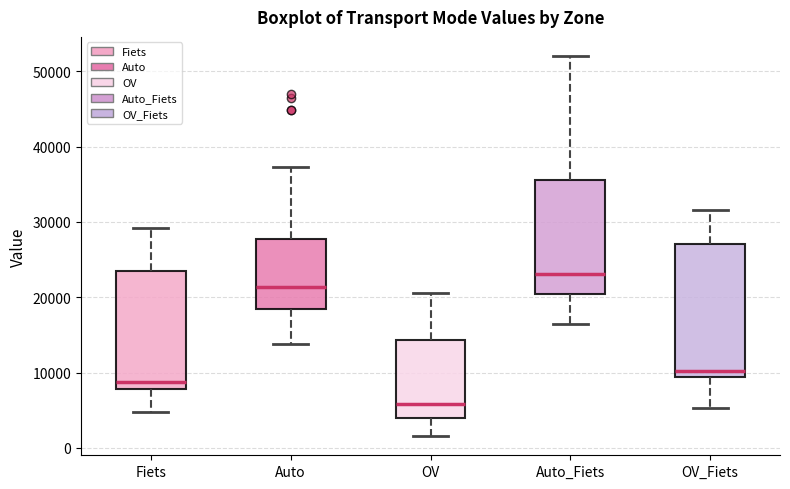

Which box is the tallest, from its lower edge to its upper edge?

OV_Fiets